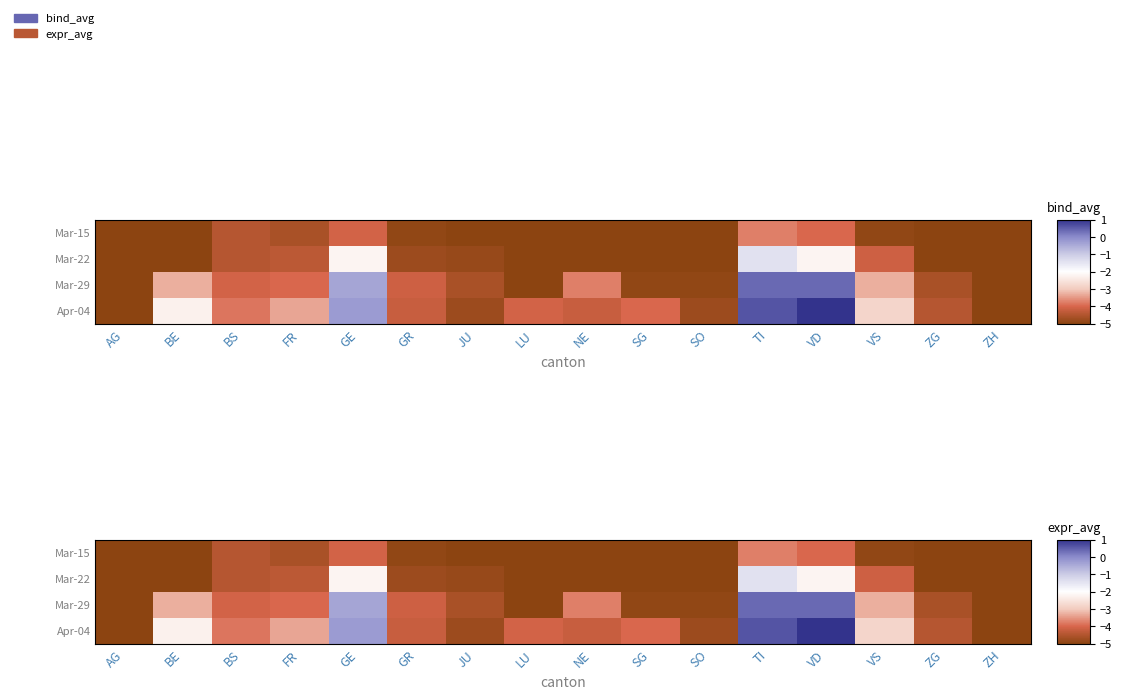

The Mar-15 series shows -1.6 at ZG. True or false?

False